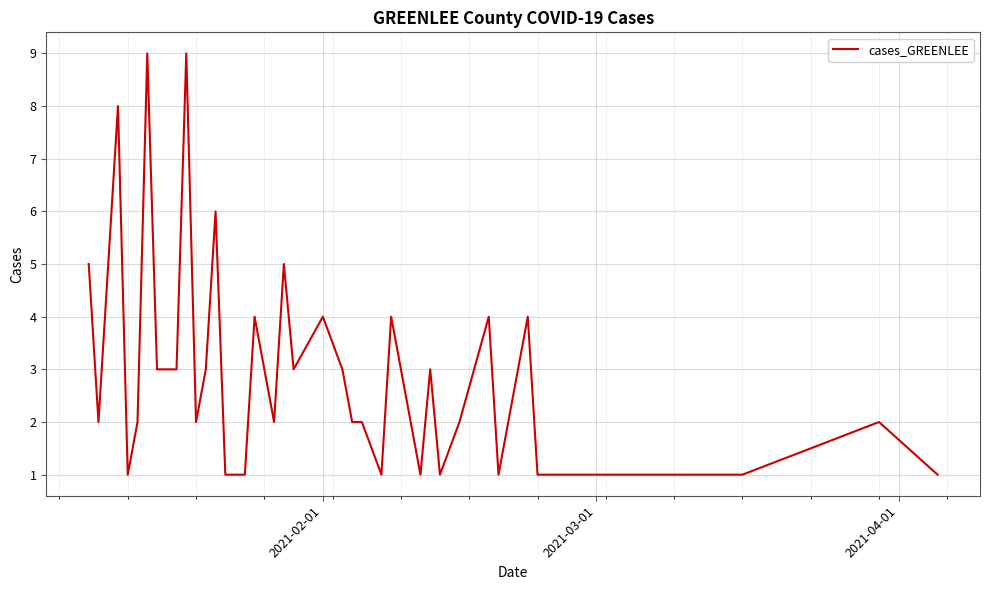

What is the greatest value displayed?

9